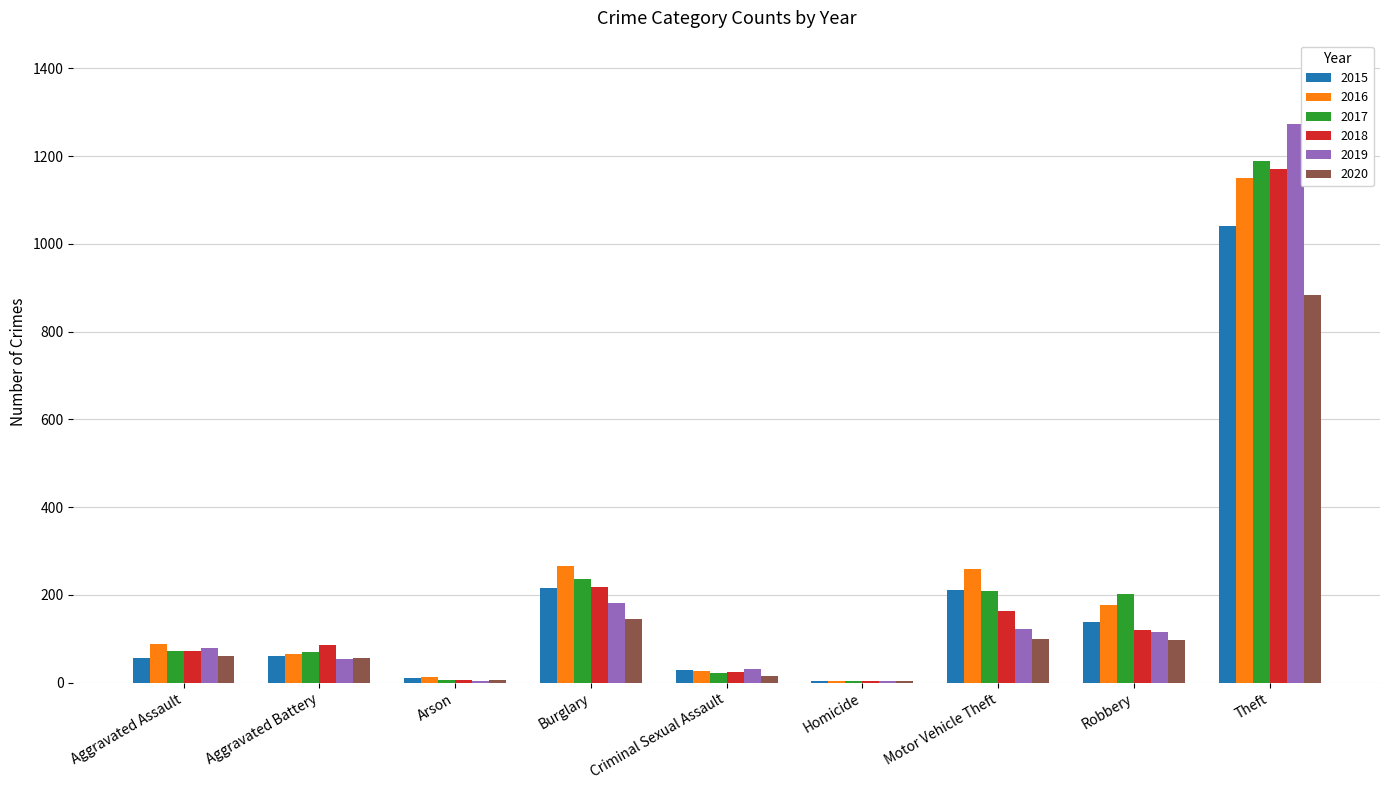

How many data points does each series have?

9